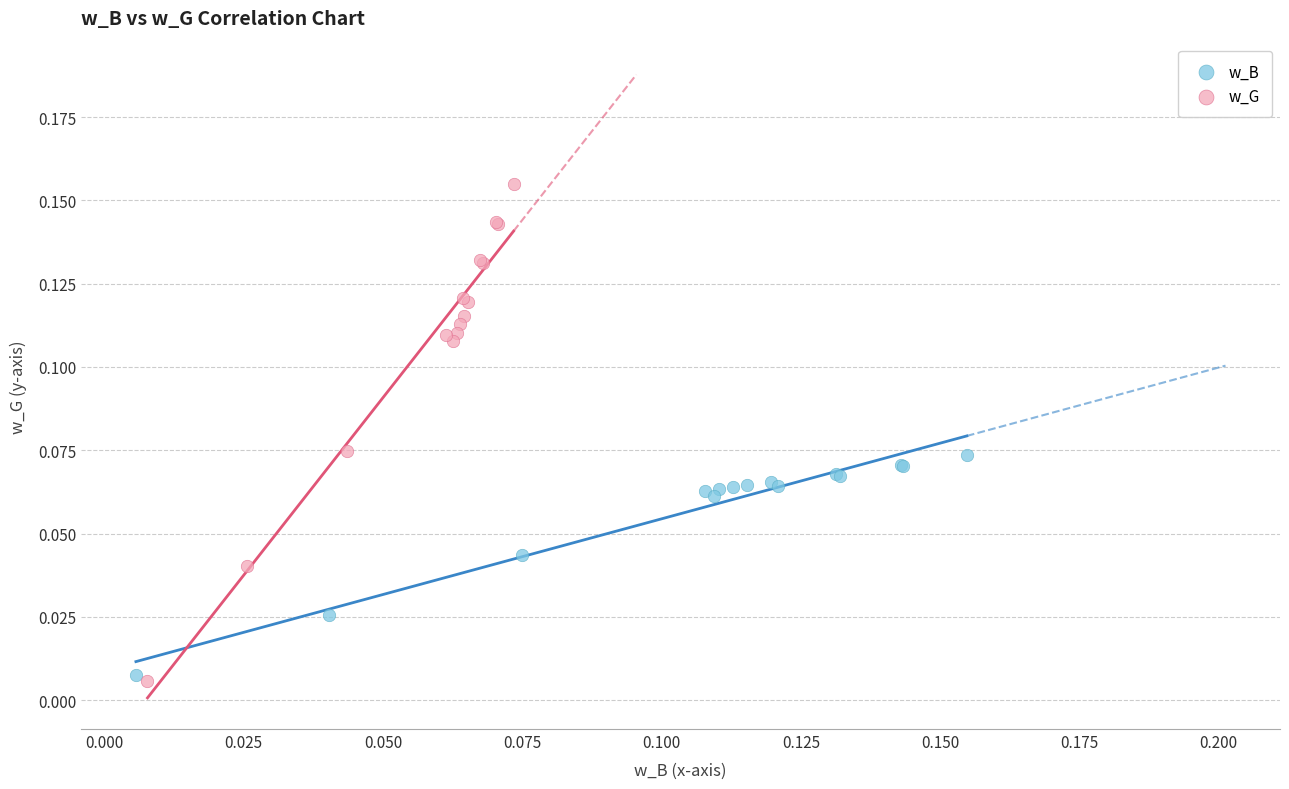

Which series has the largest Y range (max minus min)?

w_G